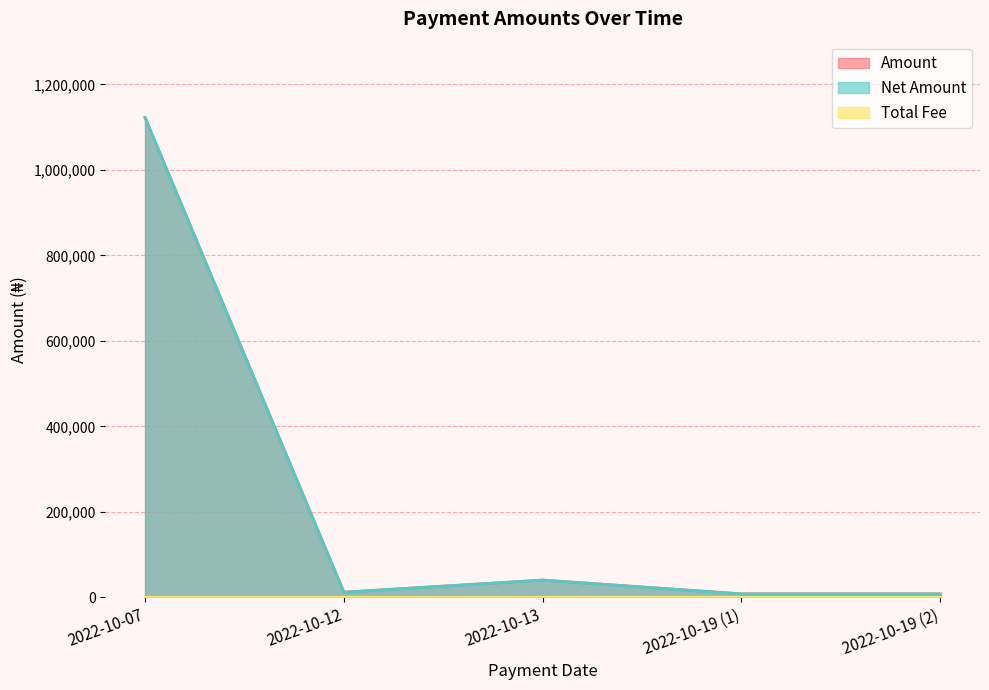

True or false: Amount and Net Amount intersect in this chart.

False